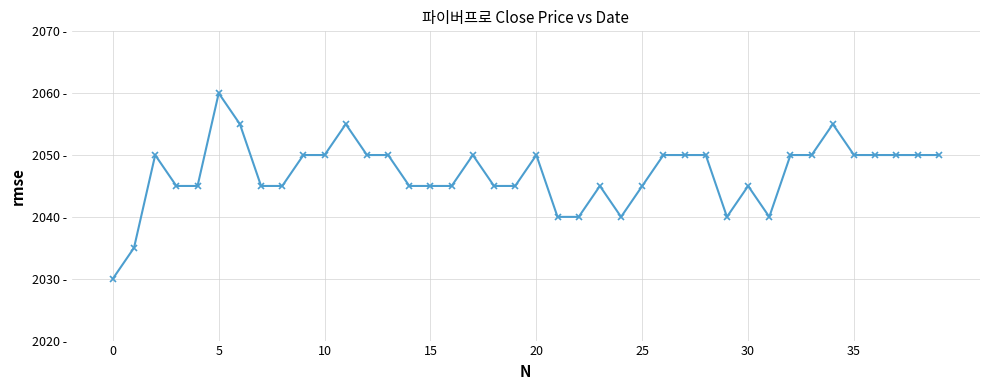

How many interior local valleys (lower than both neighbors) does the data have?

3